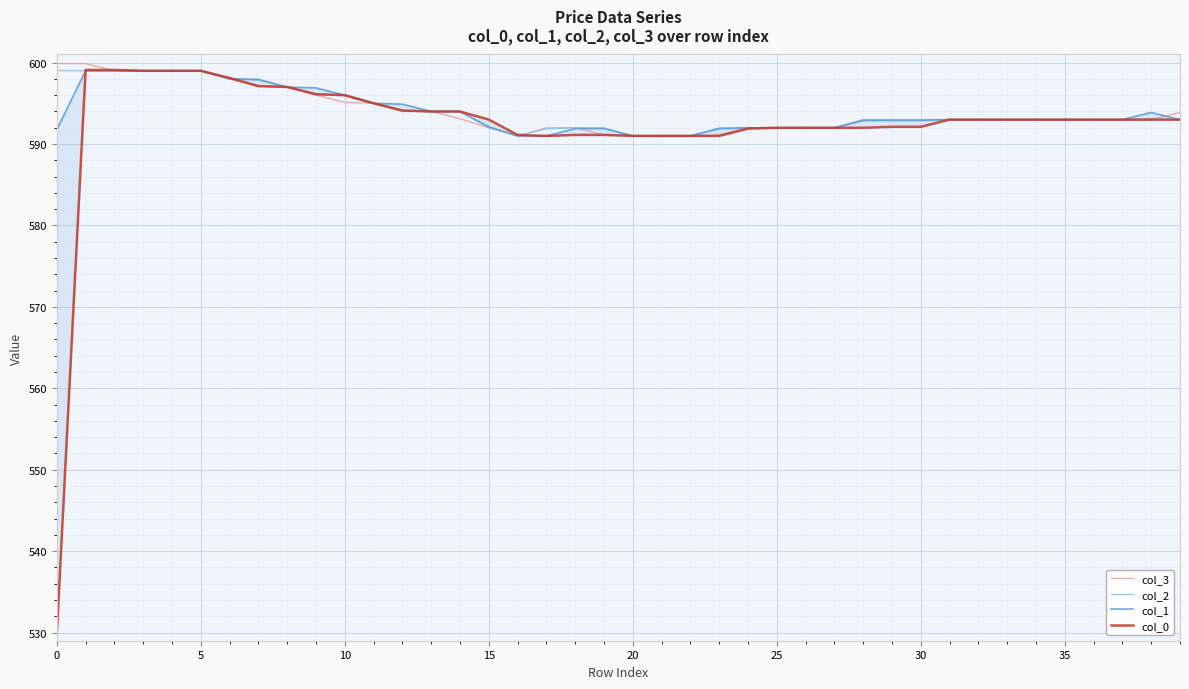

What is the label of the 30th point from the left?

29